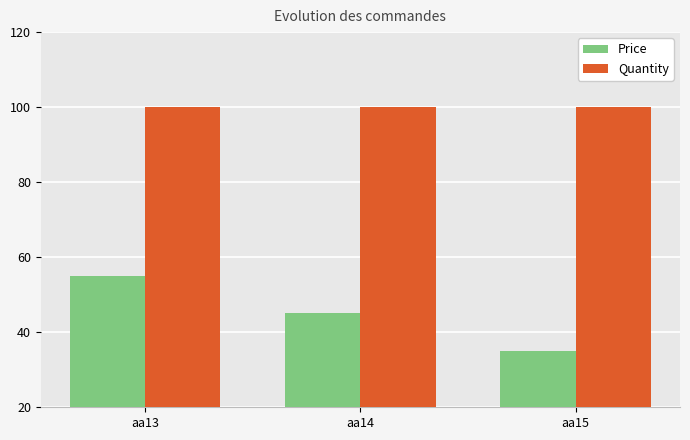

Count the Price values in the range 35 to 55.

3